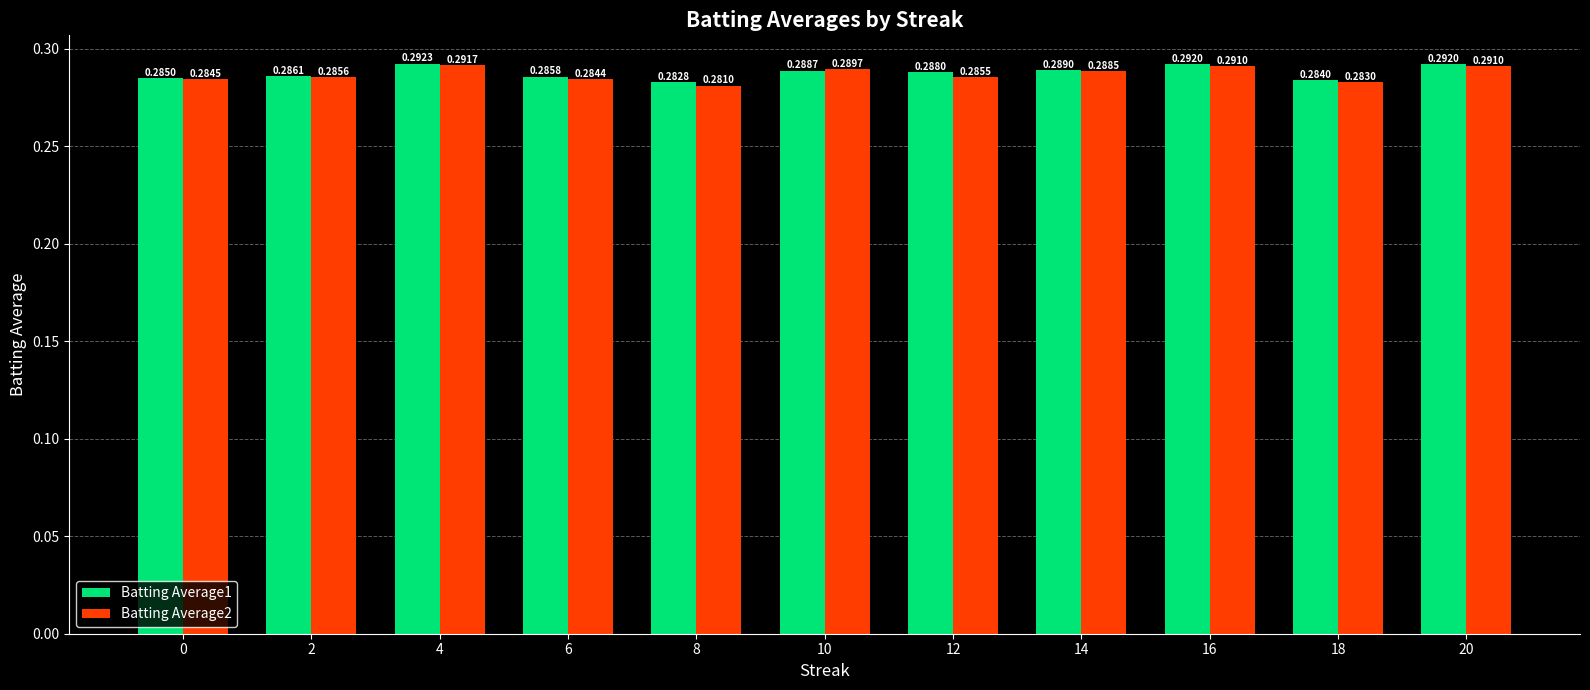

List the series in order of their peak value, highest first.

Batting Average1, Batting Average2